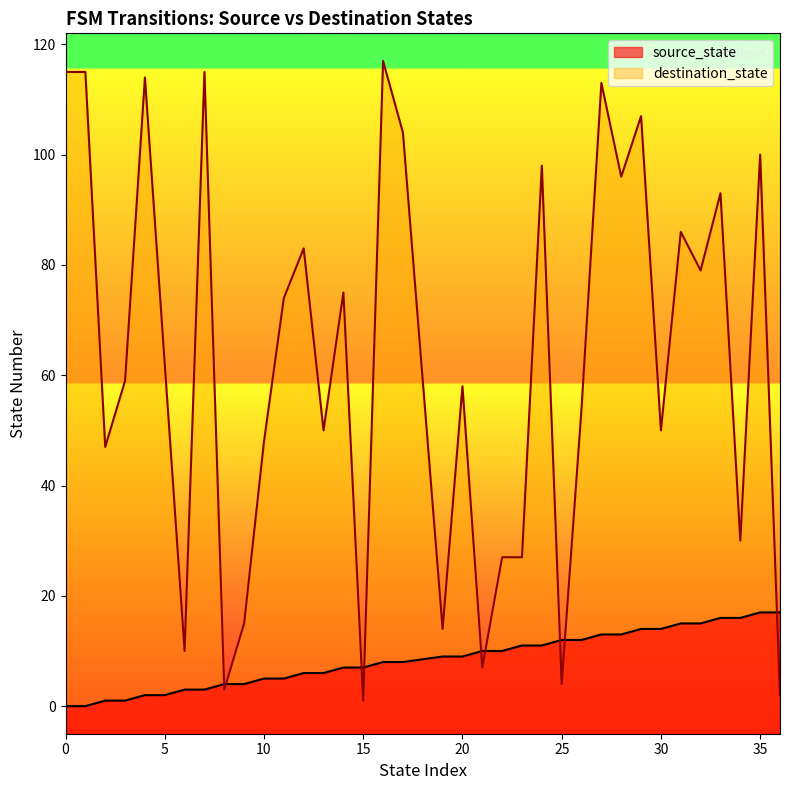

After their last crossing, which series has the higher values: source_state or destination_state?

source_state